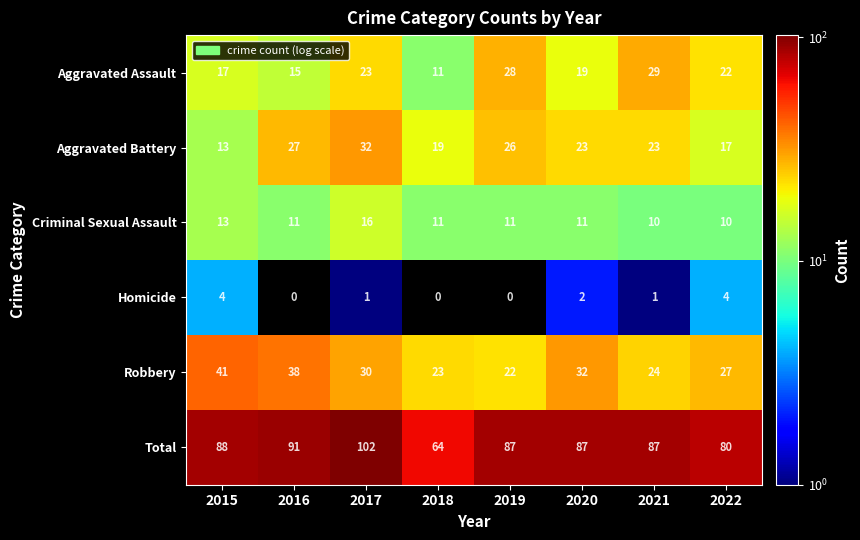

What is the average value of the Criminal Sexual Assault series?

12